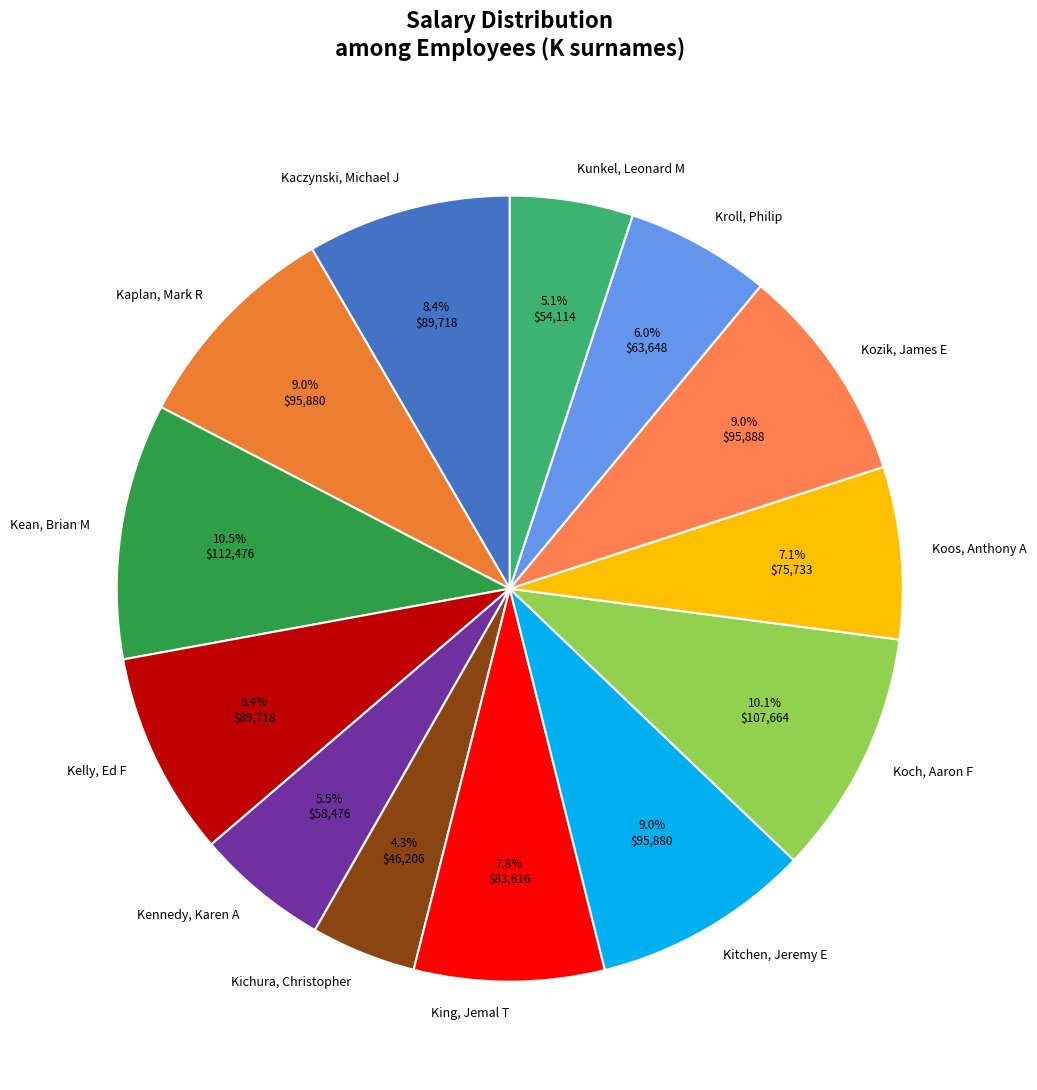

What is the smallest slice in the pie chart?

Kichura, Christopher